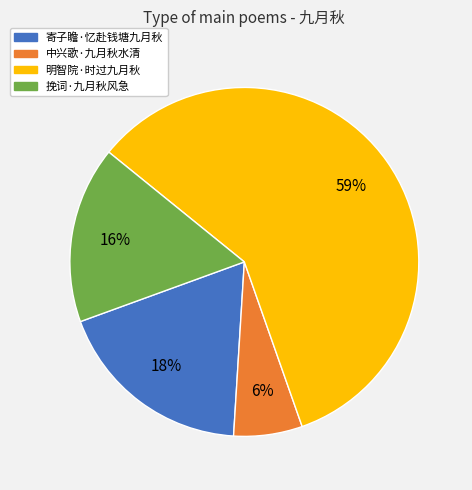

True or false: 明智院·时过九月秋 accounts for 59% of the total.

True